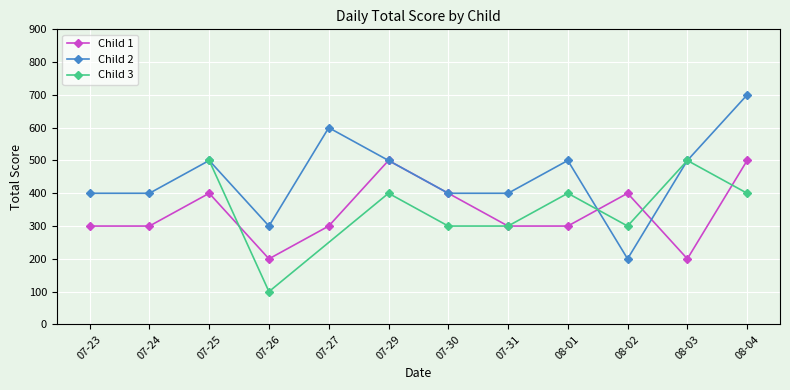

What position from the left is 07-30?

7